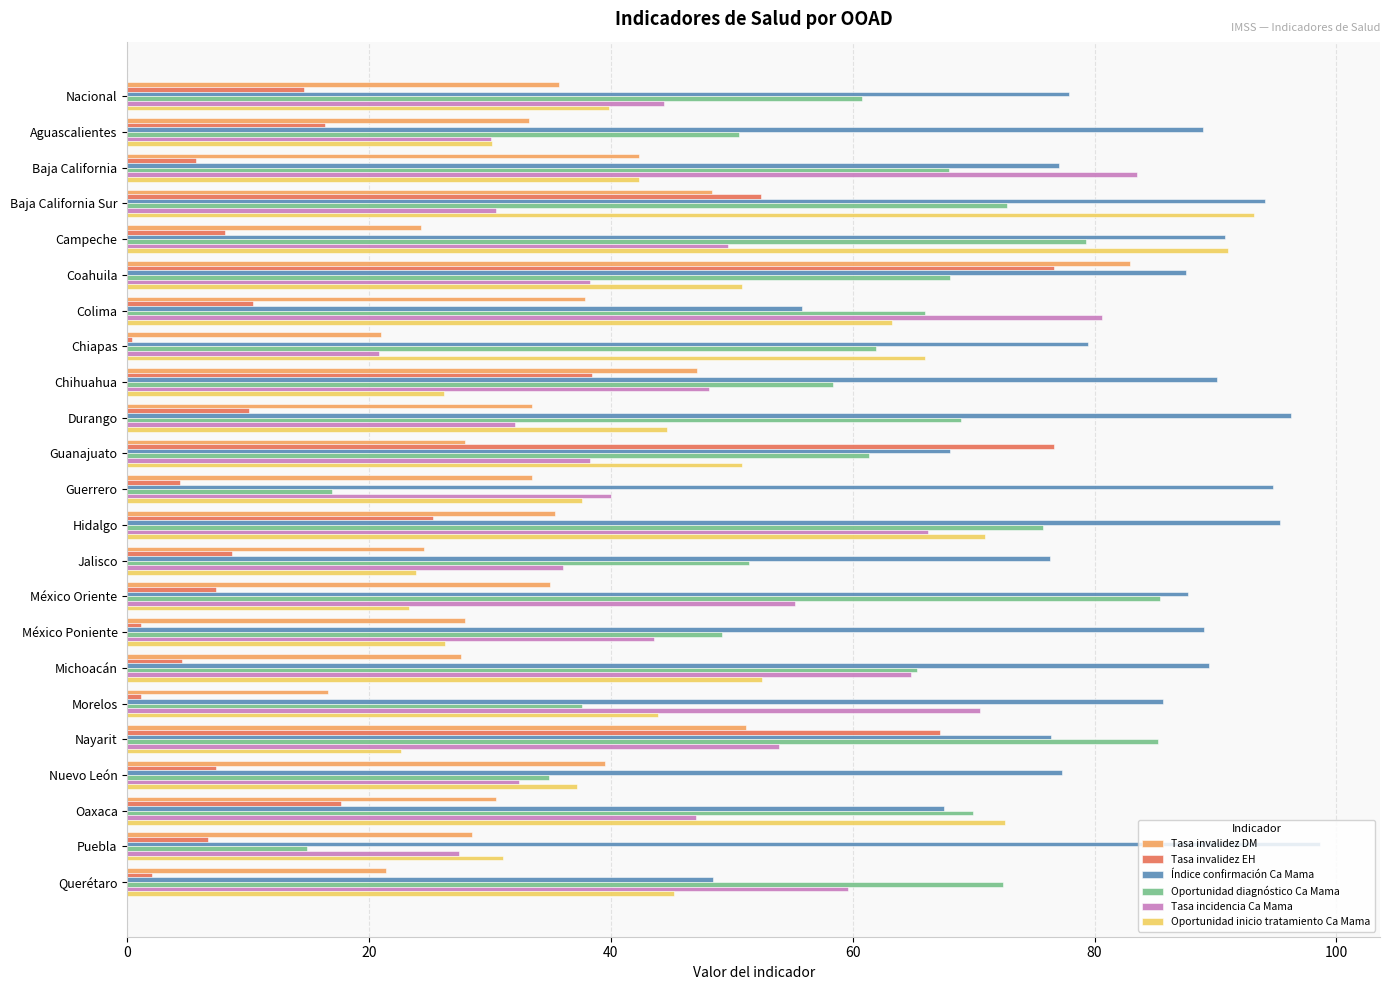

Read the Índice confirmación Ca Mama value at Nacional.

77.9